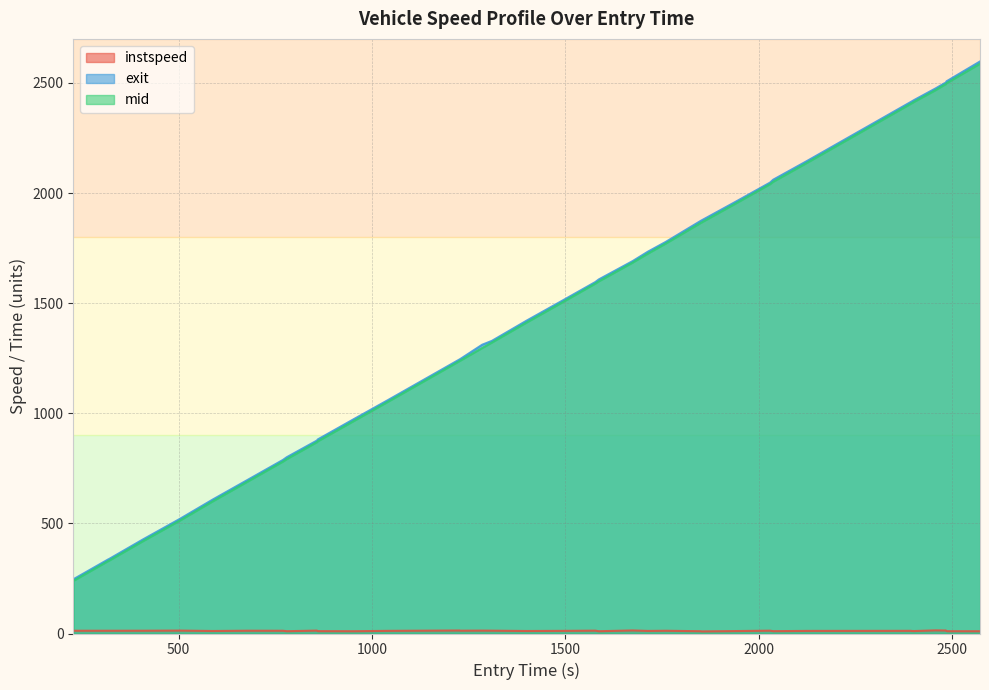

How many values in the exit series exceed 1607?

20